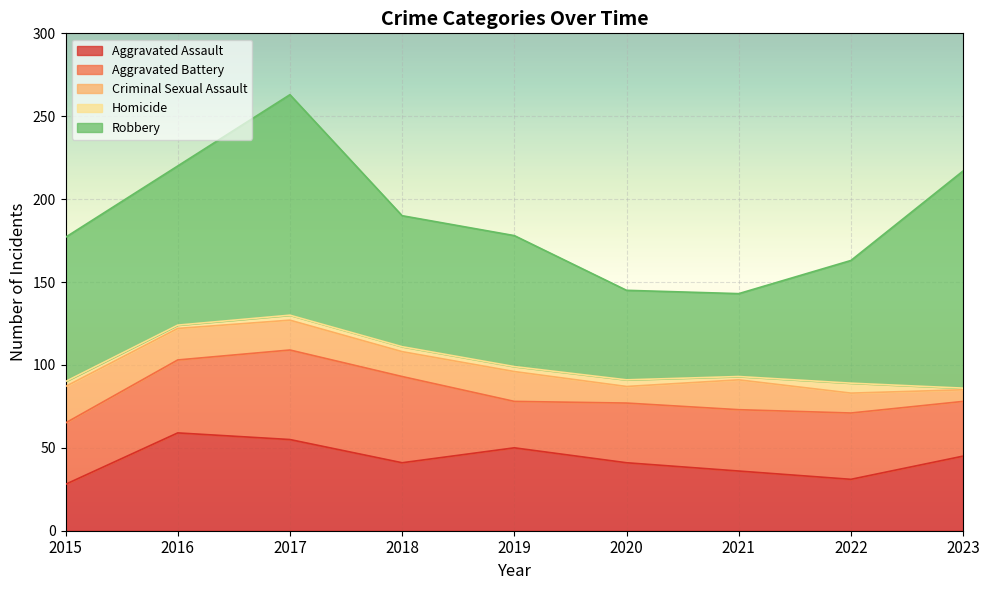

At which category does Criminal Sexual Assault reach its first local peak?

2019